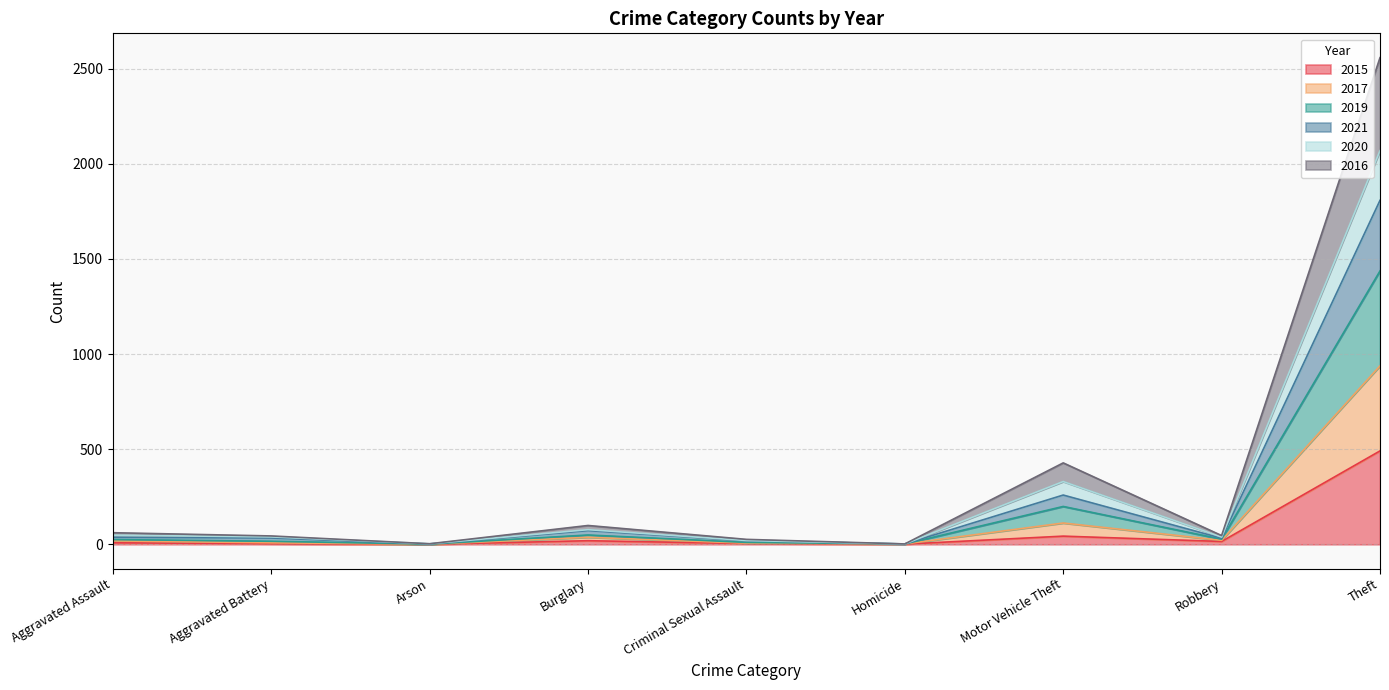

Does the chart display data point markers on the line(s)?

No